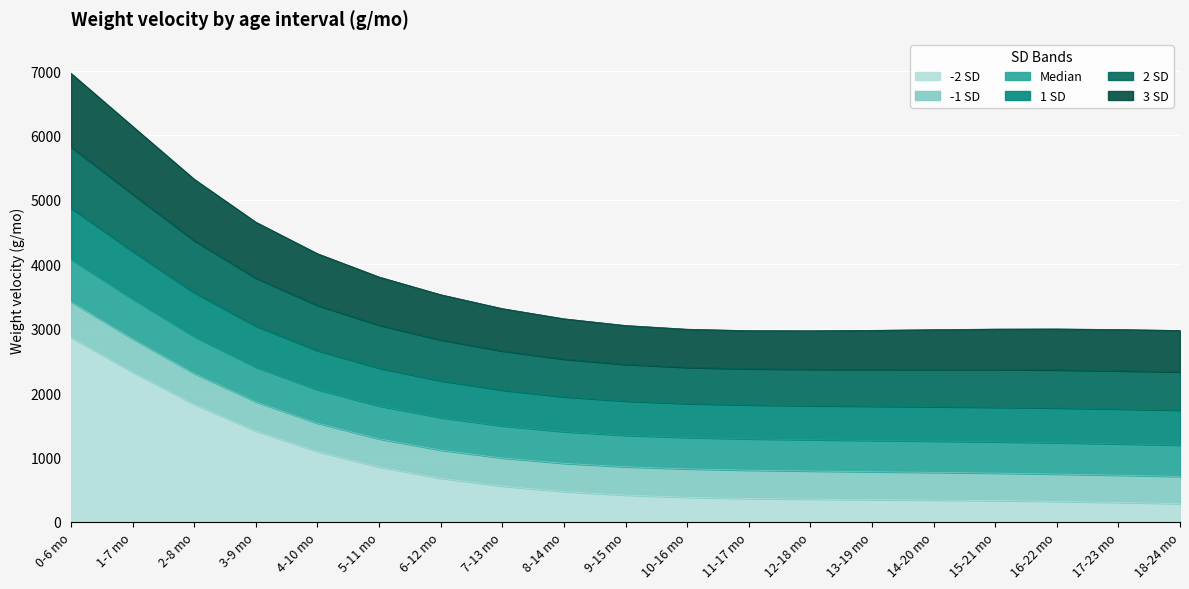

What is the minimum value for -1 SD?

705